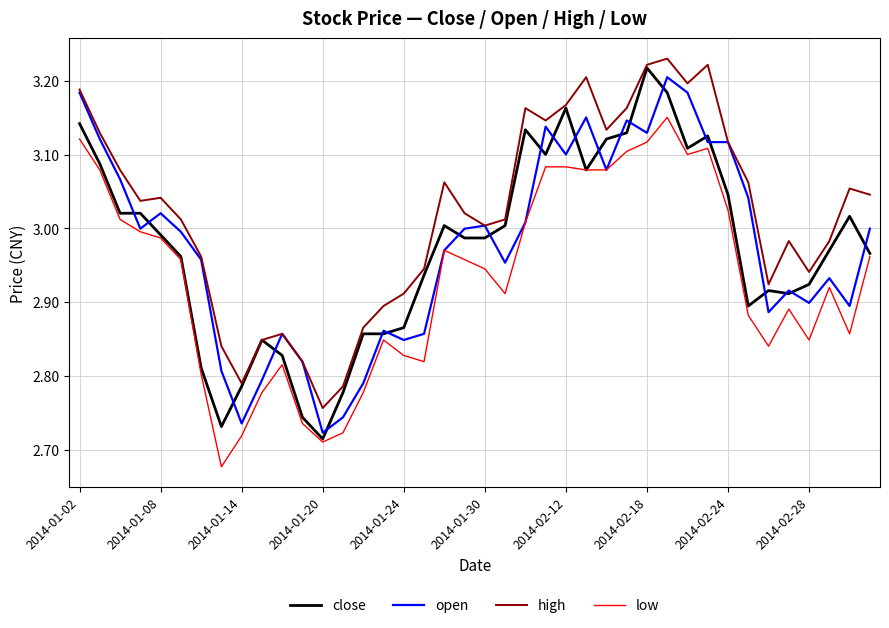

Which series has the largest total across all categories?

high